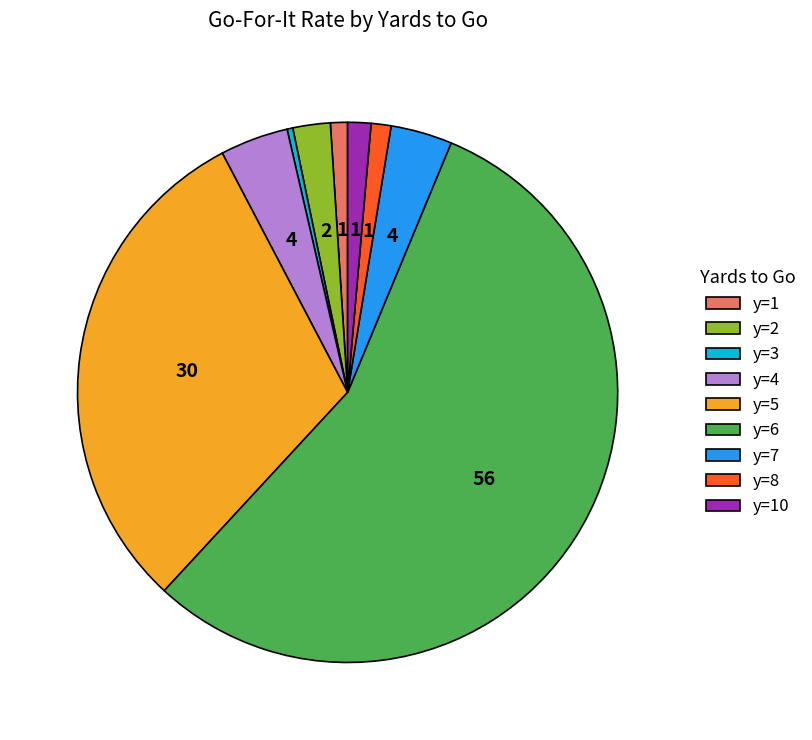

Combined, do y=1 and y=2 account for over 50%?

No